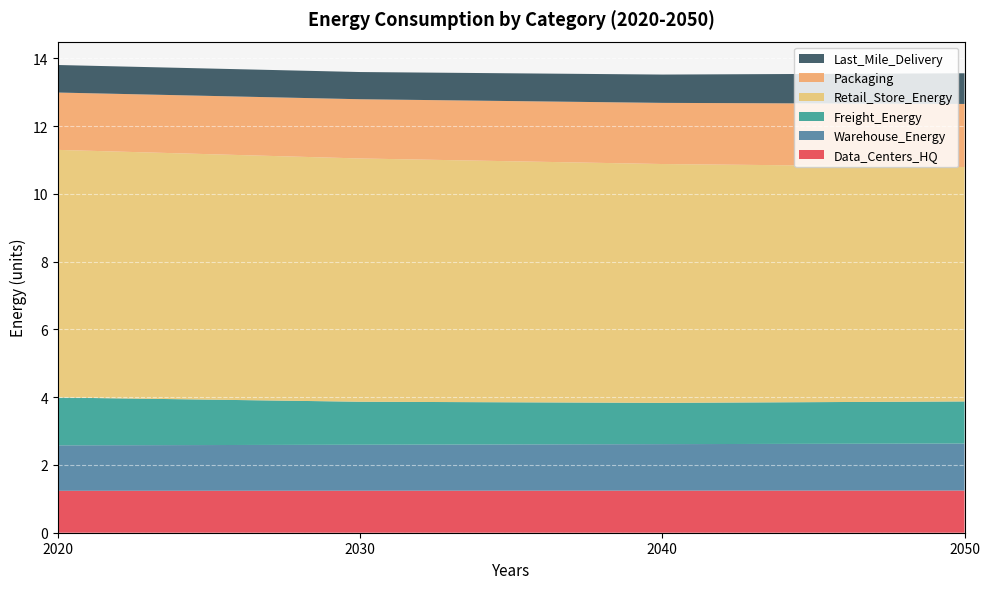

Reading left to right, list all the values displayed in this chart.

Data_Centers_HQ: 1.2	1.2	1.2	1.2
Warehouse_Energy: 1.3	1.4	1.4	1.4
Freight_Energy: 1.4	1.3	1.2	1.2
Retail_Store_Energy: 7.3	7.2	7.0	6.9
Packaging: 1.7	1.7	1.8	1.9
Last_Mile_Delivery: 0.8	0.8	0.8	0.9